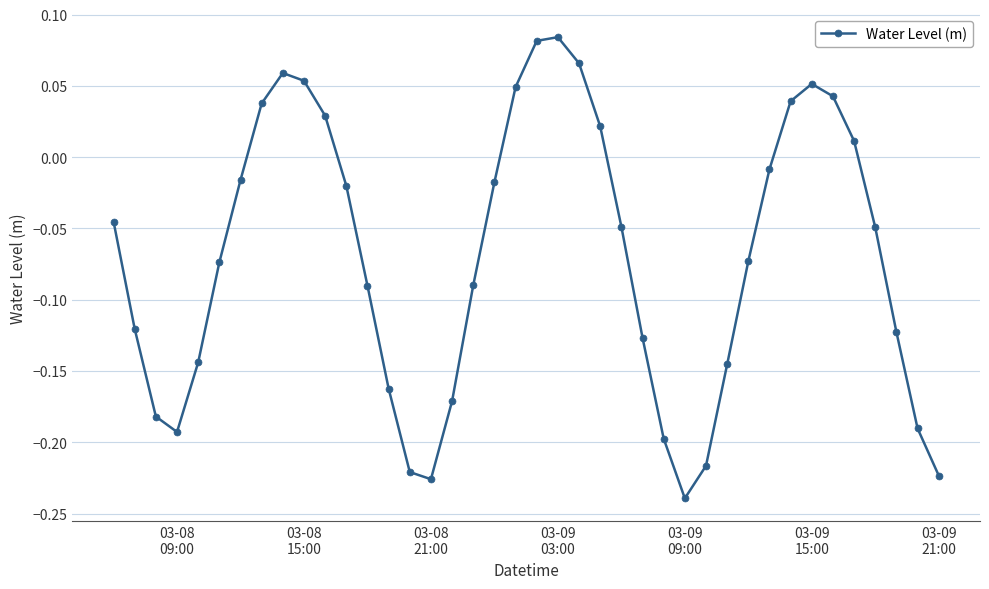

What is the sum of all values?

-2.8